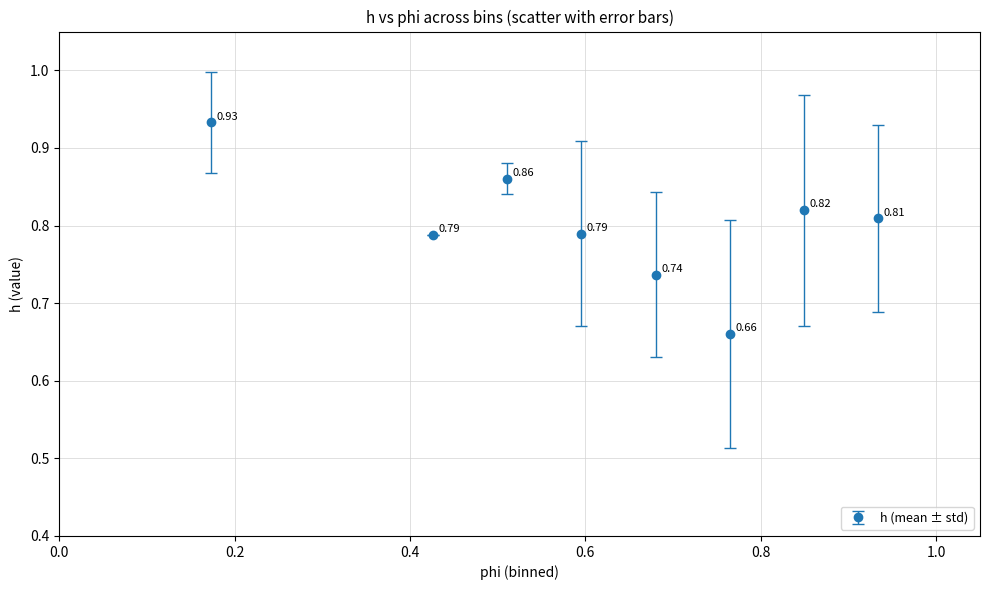

How many interior local peaks (higher than both neighbors) does the data have?

2